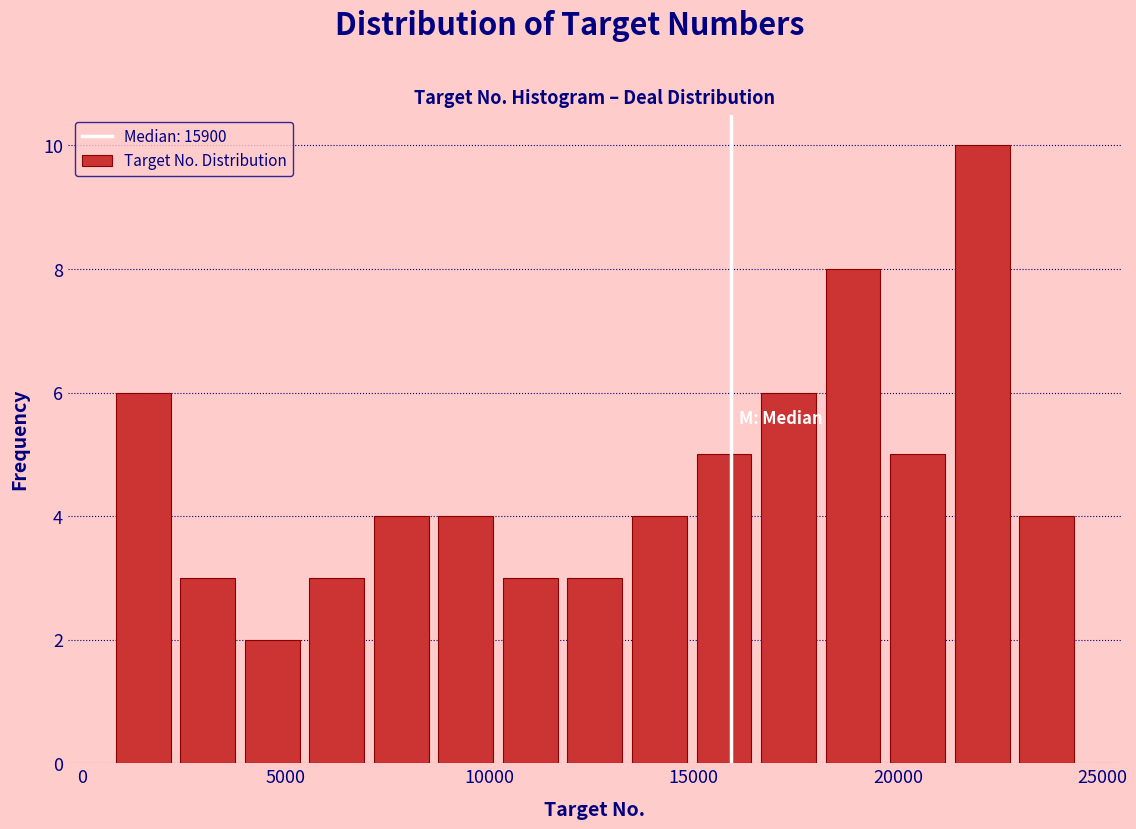

Around what value on the x-axis is the tallest bar? Give the approximate position of its centre, as read against the axis.

22000